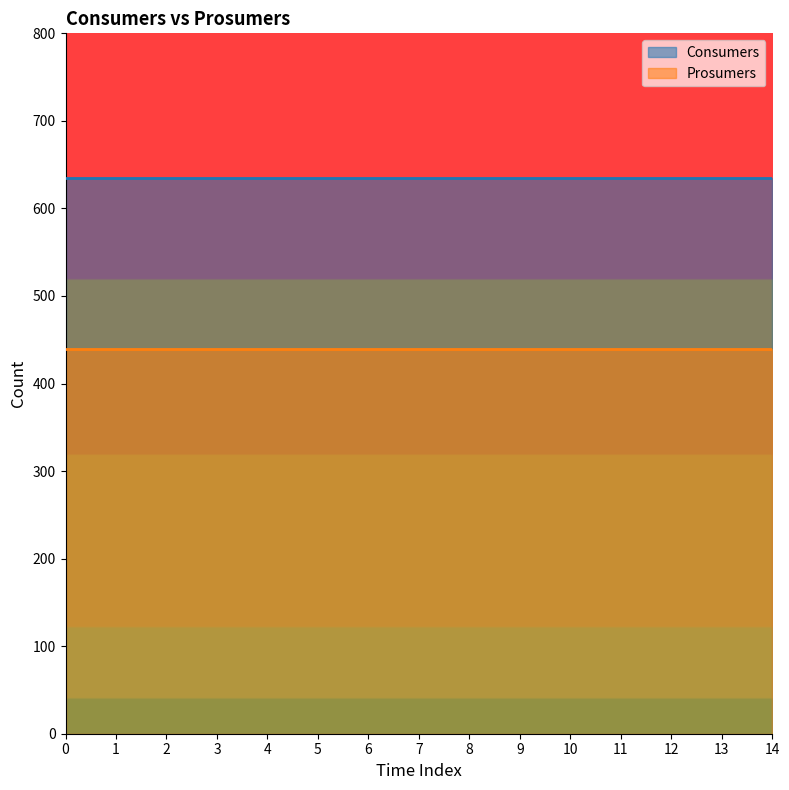

Between 2 and 4, which series saw the biggest shift?

Consumers